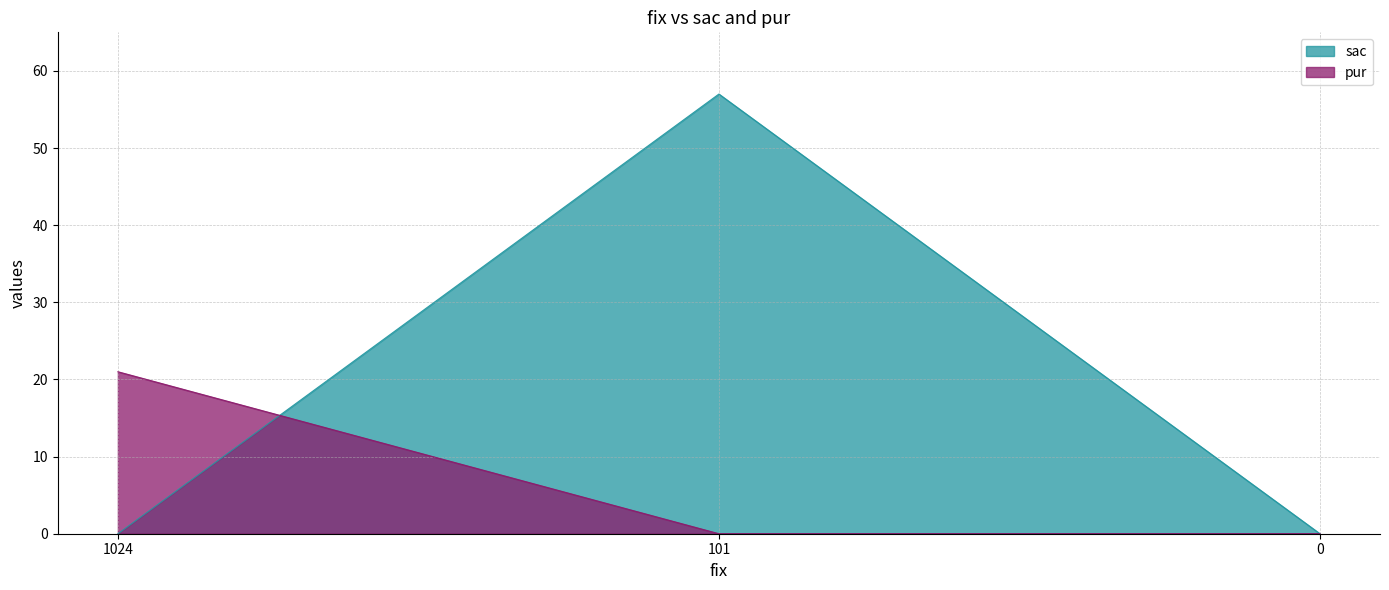

Reading left to right, transcribe all the data shown in this chart.

sac: 1024=0	101=57	0=0
pur: 1024=21	101=0	0=0